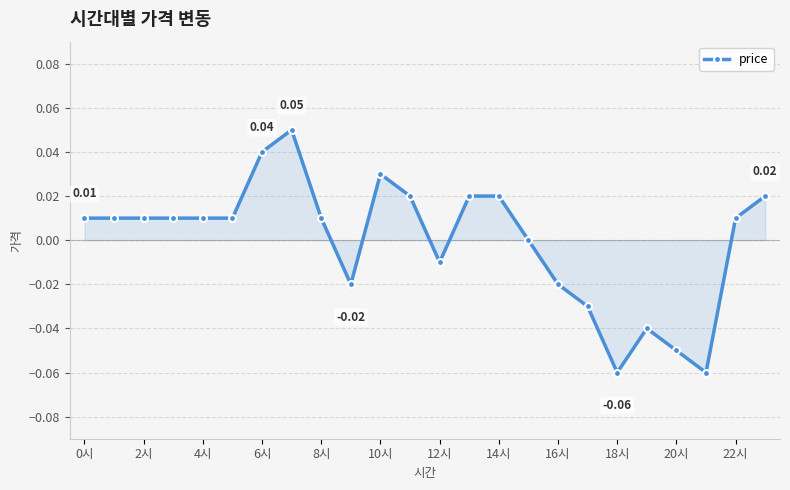

Does the chart have visible grid lines?

Yes